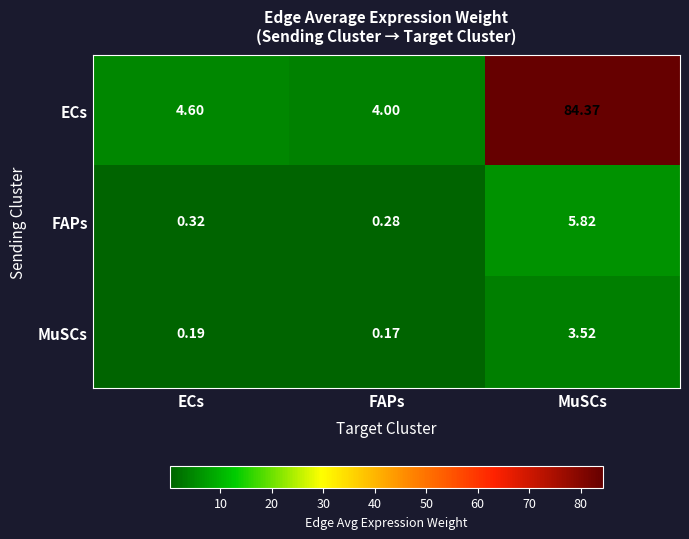

Which series has the largest range (max minus min)?

ECs